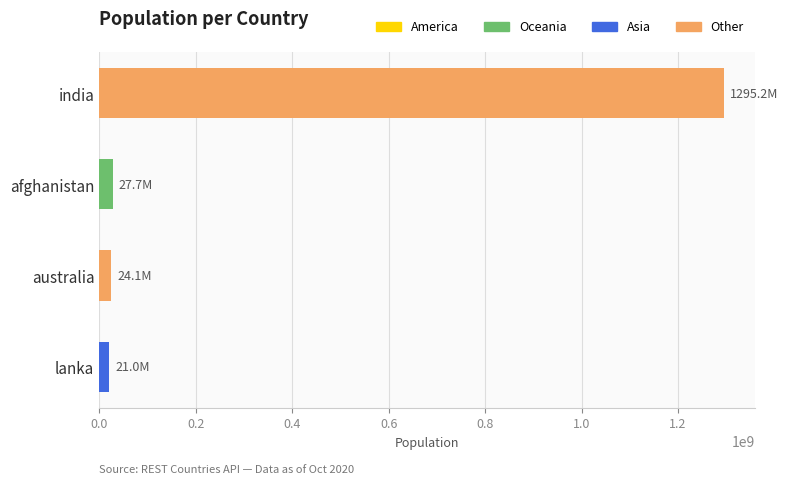

What is the sum of all values?

1367950505